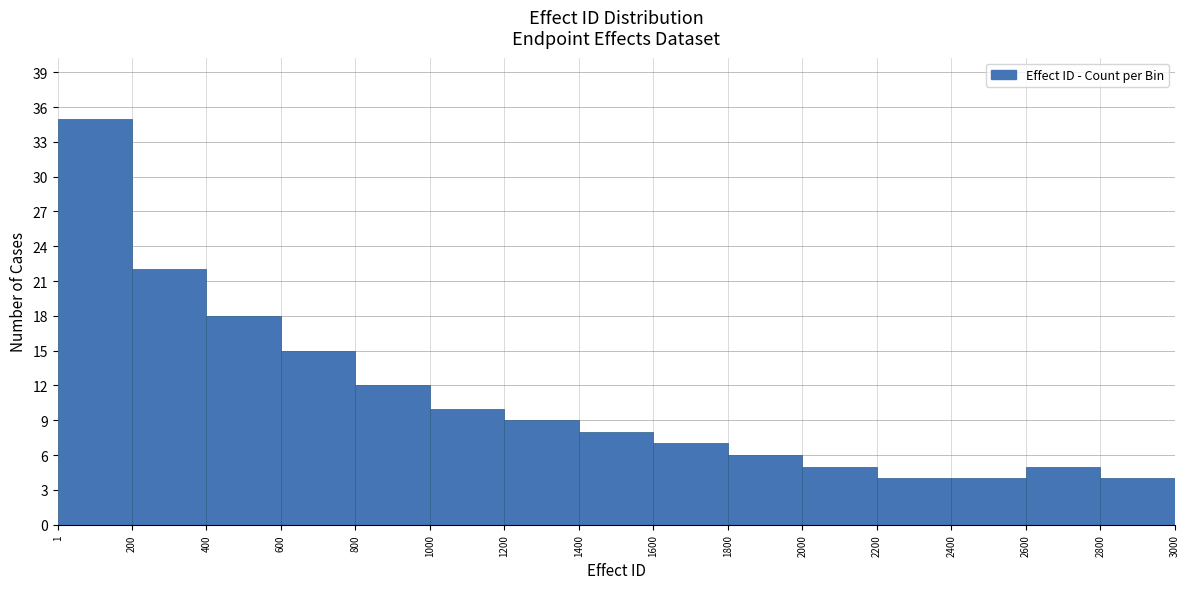

Which range on the x-axis has the tallest bar?

1 to 200